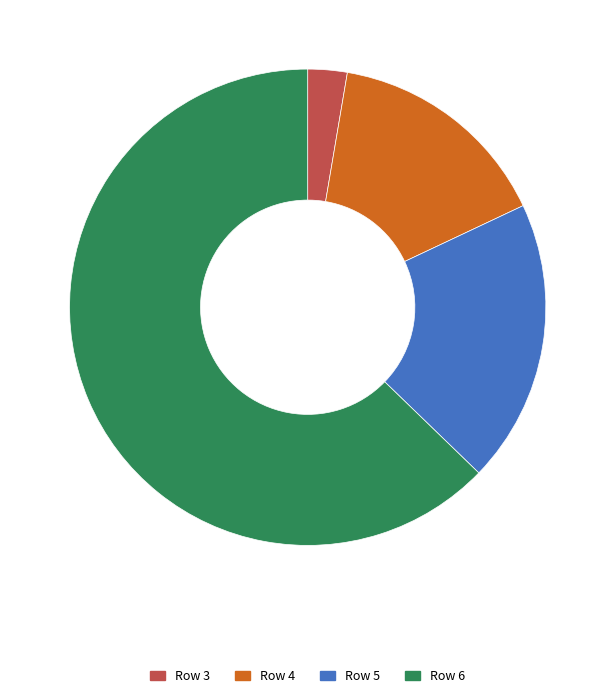

Does any single category account for the majority?

Yes